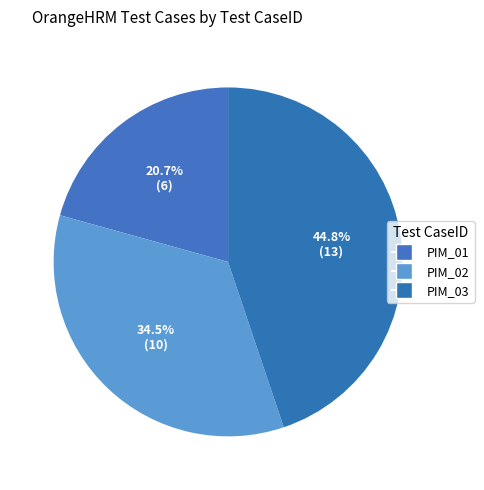

What is the smallest slice in the pie chart?

PIM_01